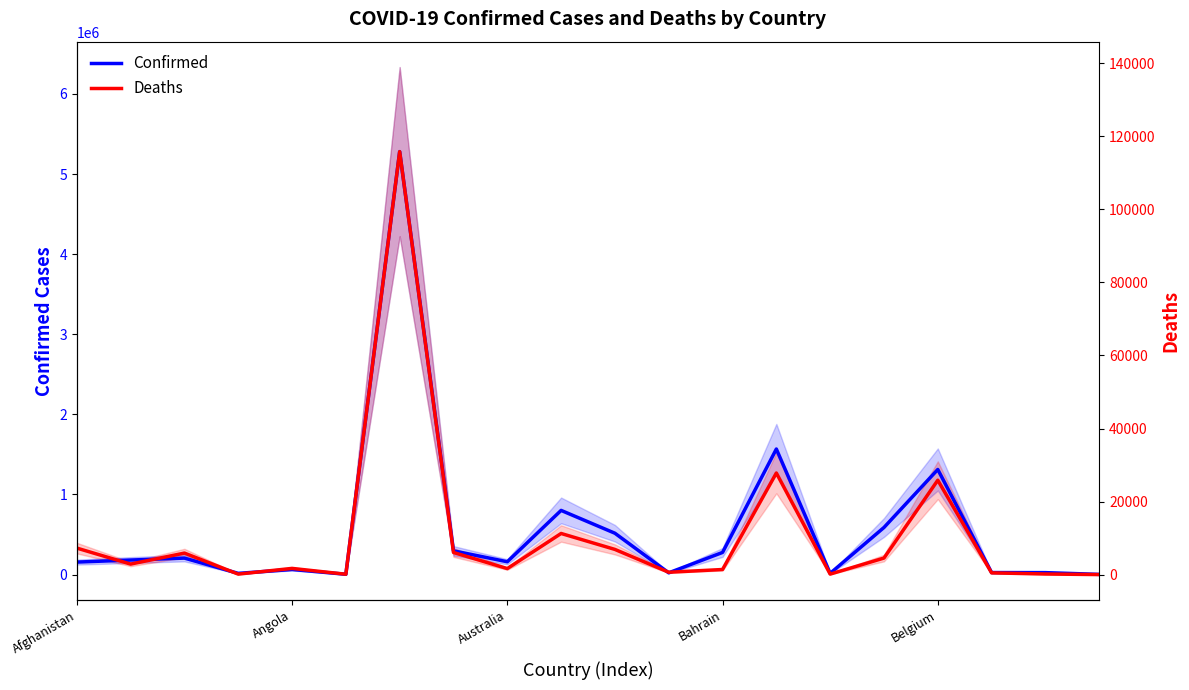

How many interior local valleys does the Confirmed series have?

5